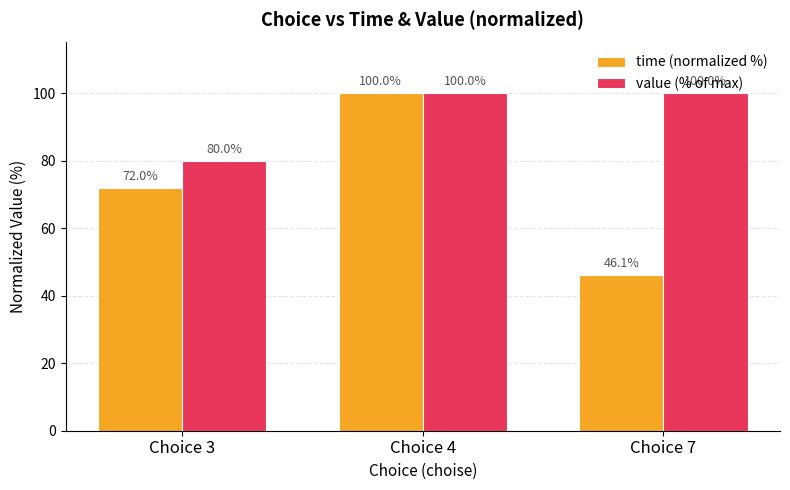

True or false: value (% of max) has a value of 80.0 at Choice 3.

True